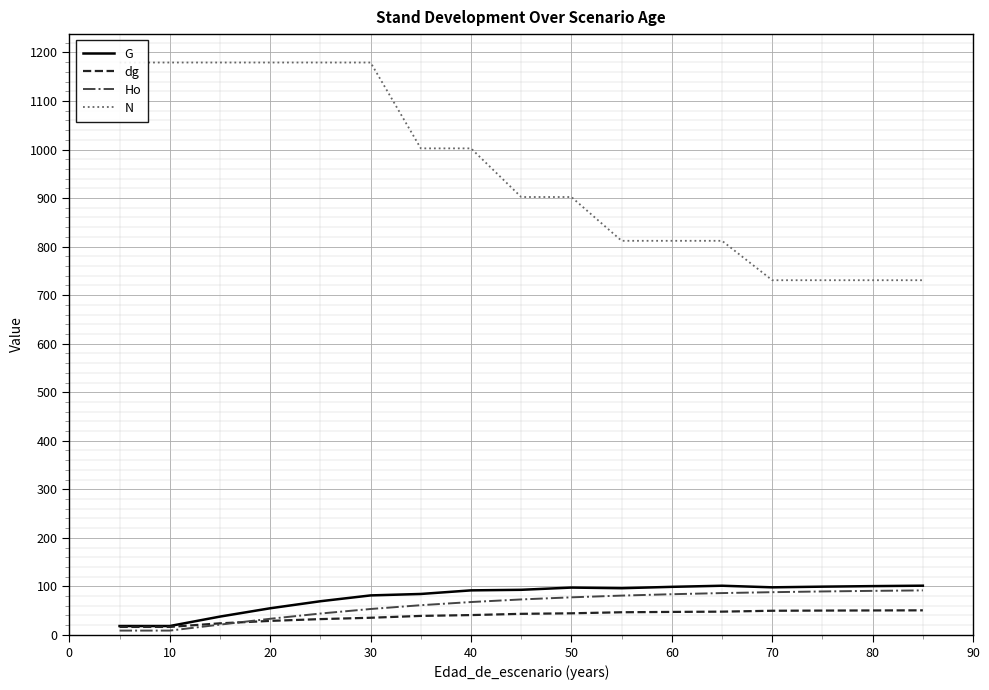

Reading right to left, extract all data points from this chart.

G: 101.4	100.5	99.4	98.0	101.3	99.0	96.2	97.5	92.9	91.7	84.3	81.3	69.3	54.8	37.7	18.3	18.3
dg: 50.6	50.4	50.1	49.7	47.9	47.3	46.6	44.5	43.4	40.8	39.1	35.3	32.5	28.8	23.8	16.4	16.4
Ho: 91.7	90.7	89.5	88.0	86.1	83.8	81.0	77.4	73.0	67.7	61.2	53.3	44.0	33.2	21.2	8.8	8.8
N: 730.8	730.8	730.8	730.8	812.0	812.0	812.0	902.2	902.2	1002.4	1002.4	1179.3	1179.3	1179.3	1179.3	1179.3	1179.3